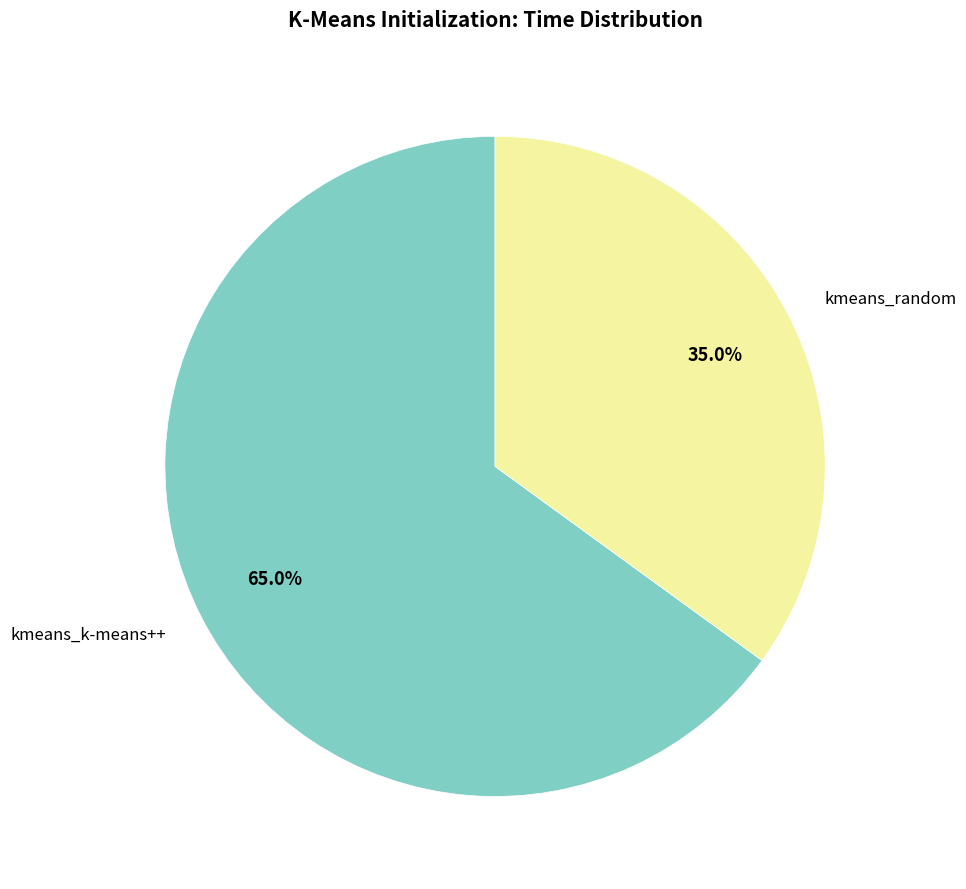

What percentage is the kmeans_random slice, to the nearest percent?

35%